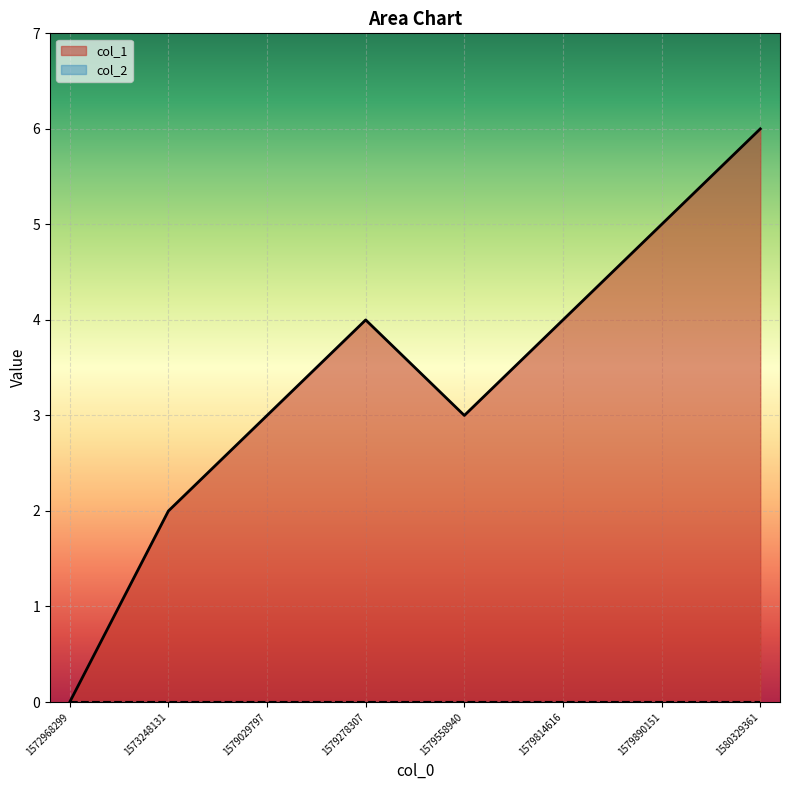

Where is the first local minimum?

1579558940